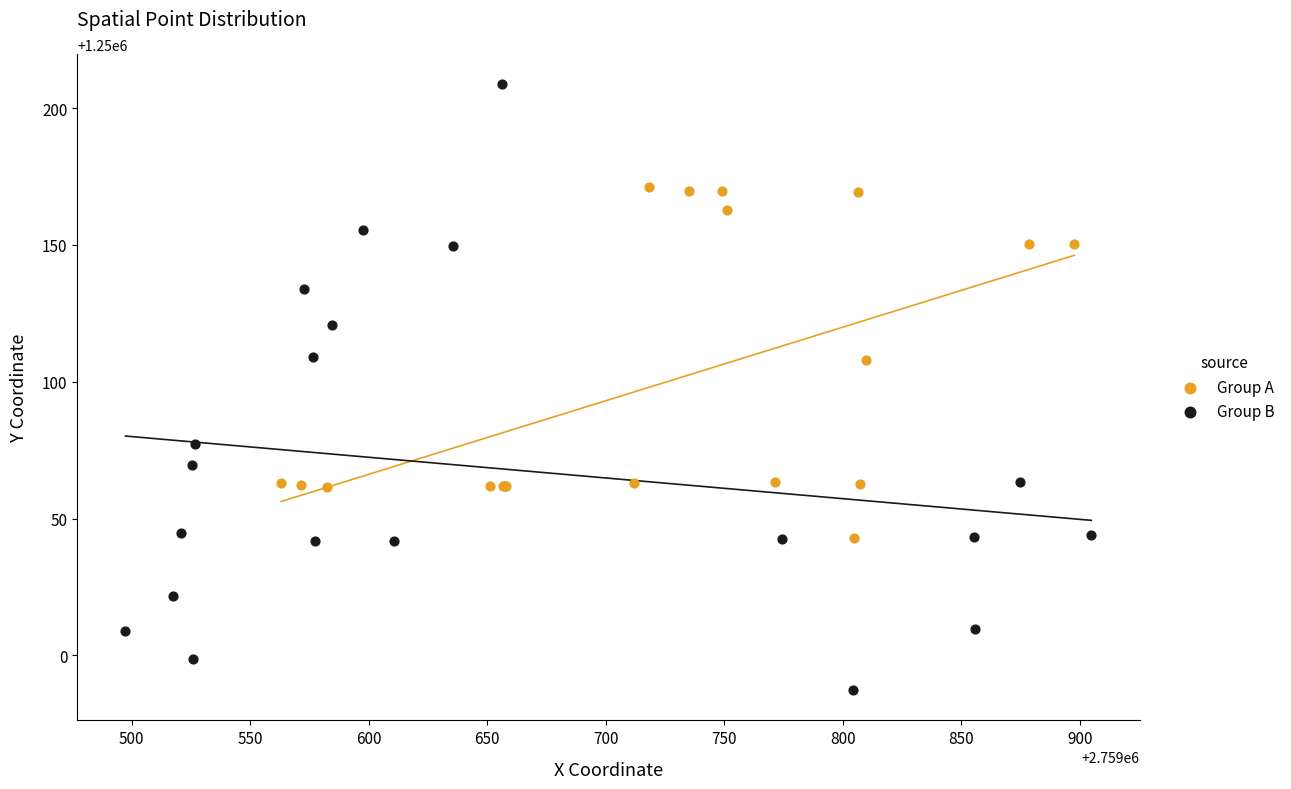

What are all the series names shown in the legend?

Group A, Group B